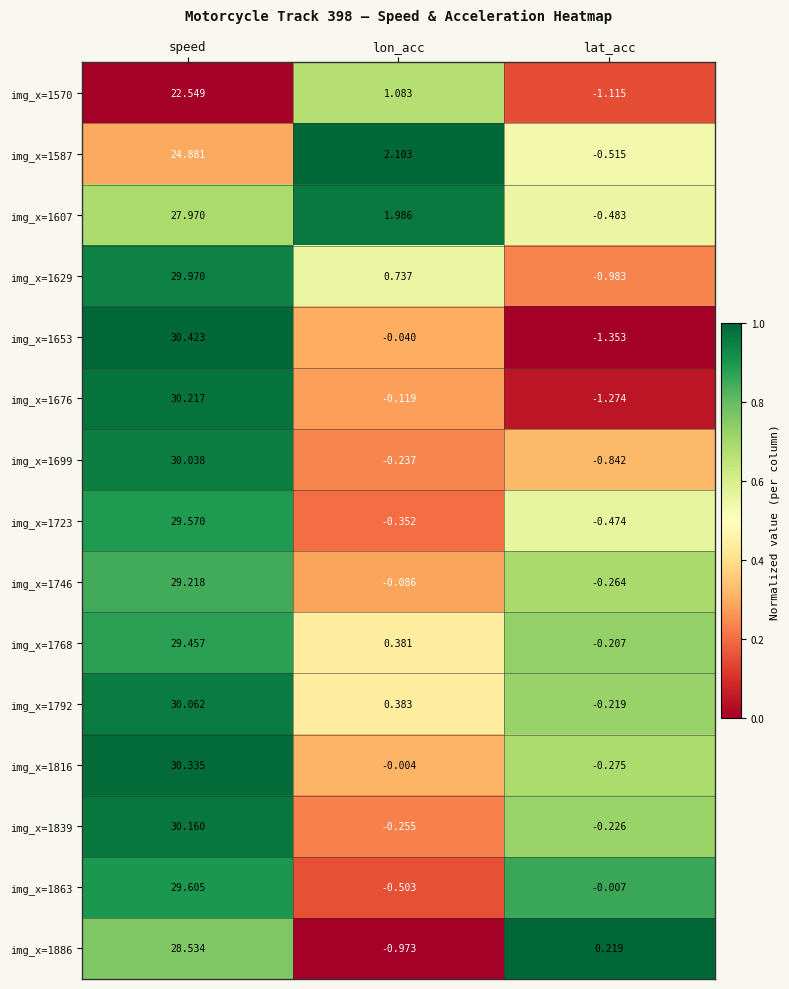

Is the value of img_x=1723 at lat_acc greater than the value of img_x=1699 at lon_acc?

No